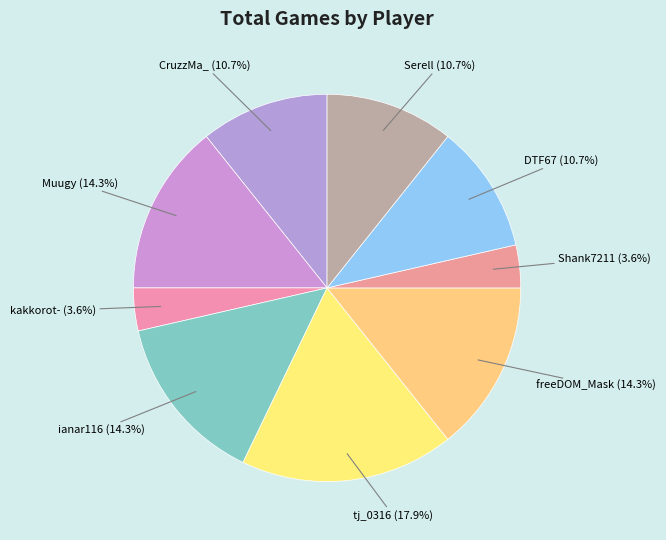

Does any single category account for the majority?

No